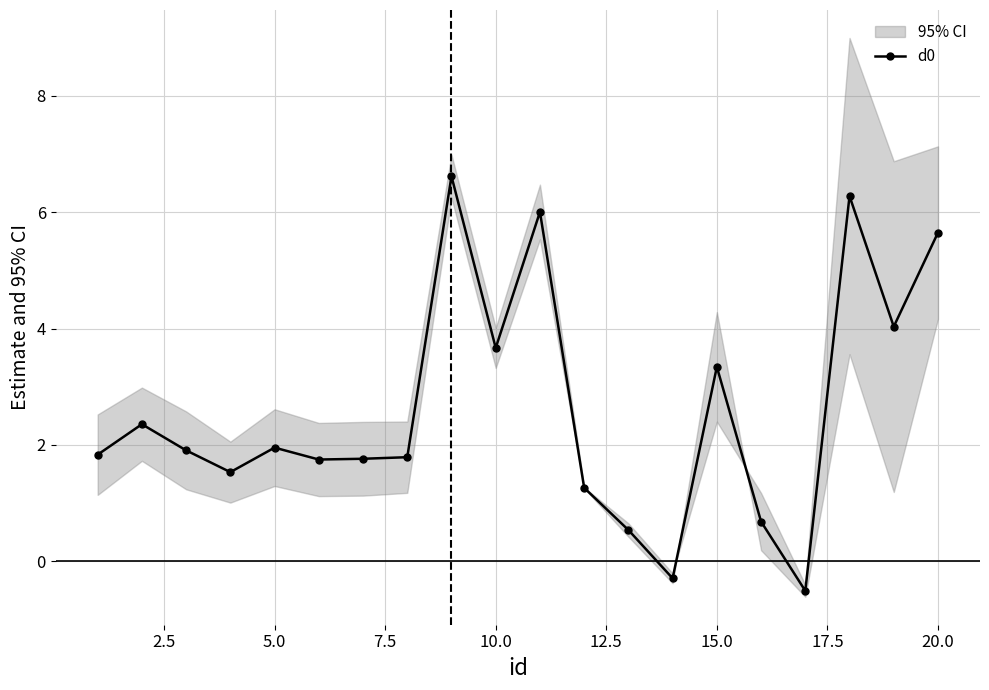

At which label is d0 closest to 3?

15.0